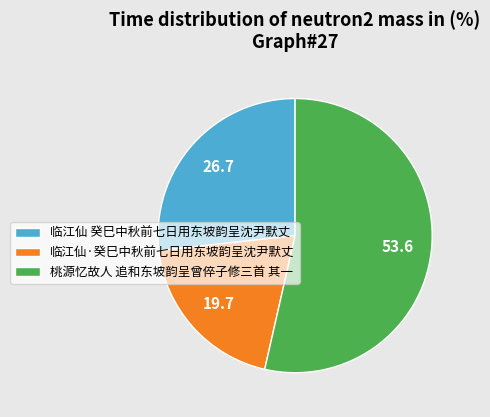

What is the smallest slice in the pie chart?

临江仙·癸巳中秋前七日用东坡韵呈沈尹默丈